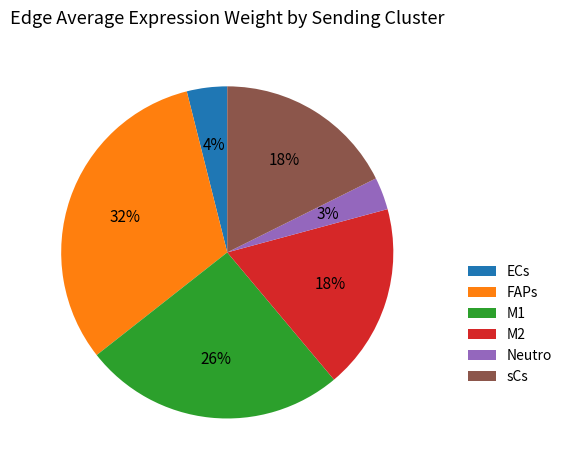

Is there any slice that represents more than half of the pie?

No